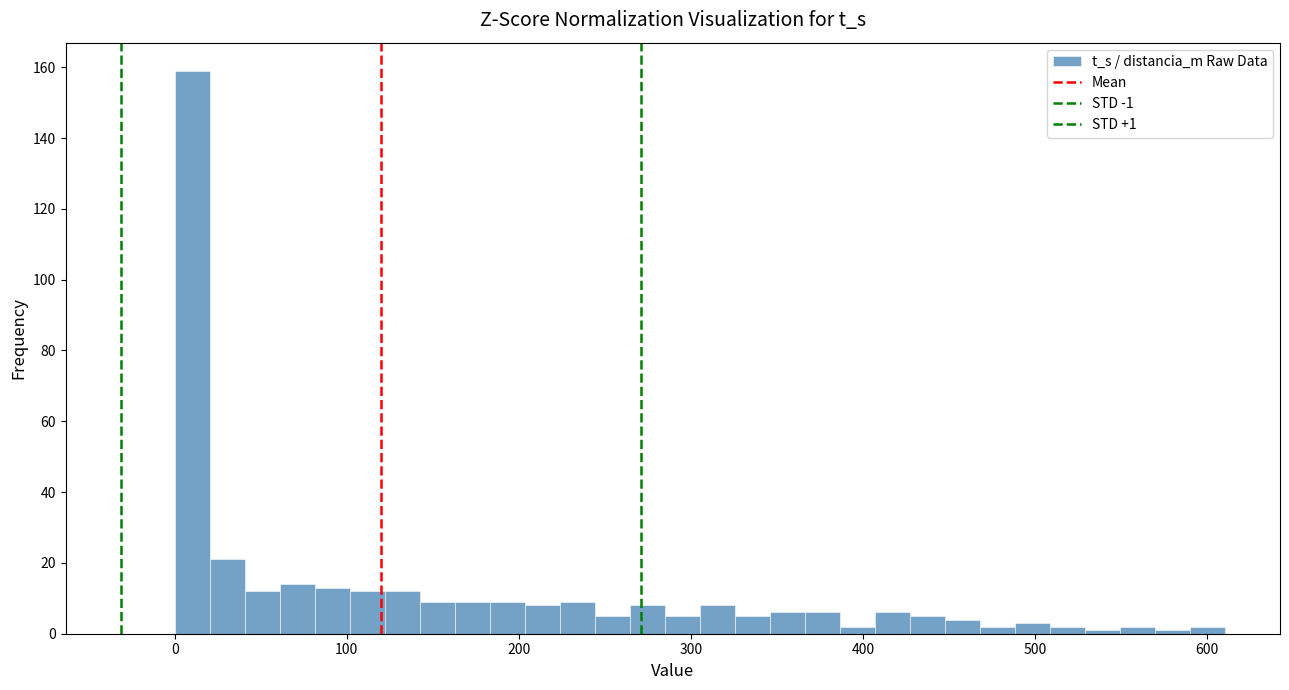

Around what value on the x-axis is the tallest bar? Give the approximate position of its centre, as read against the axis.

10